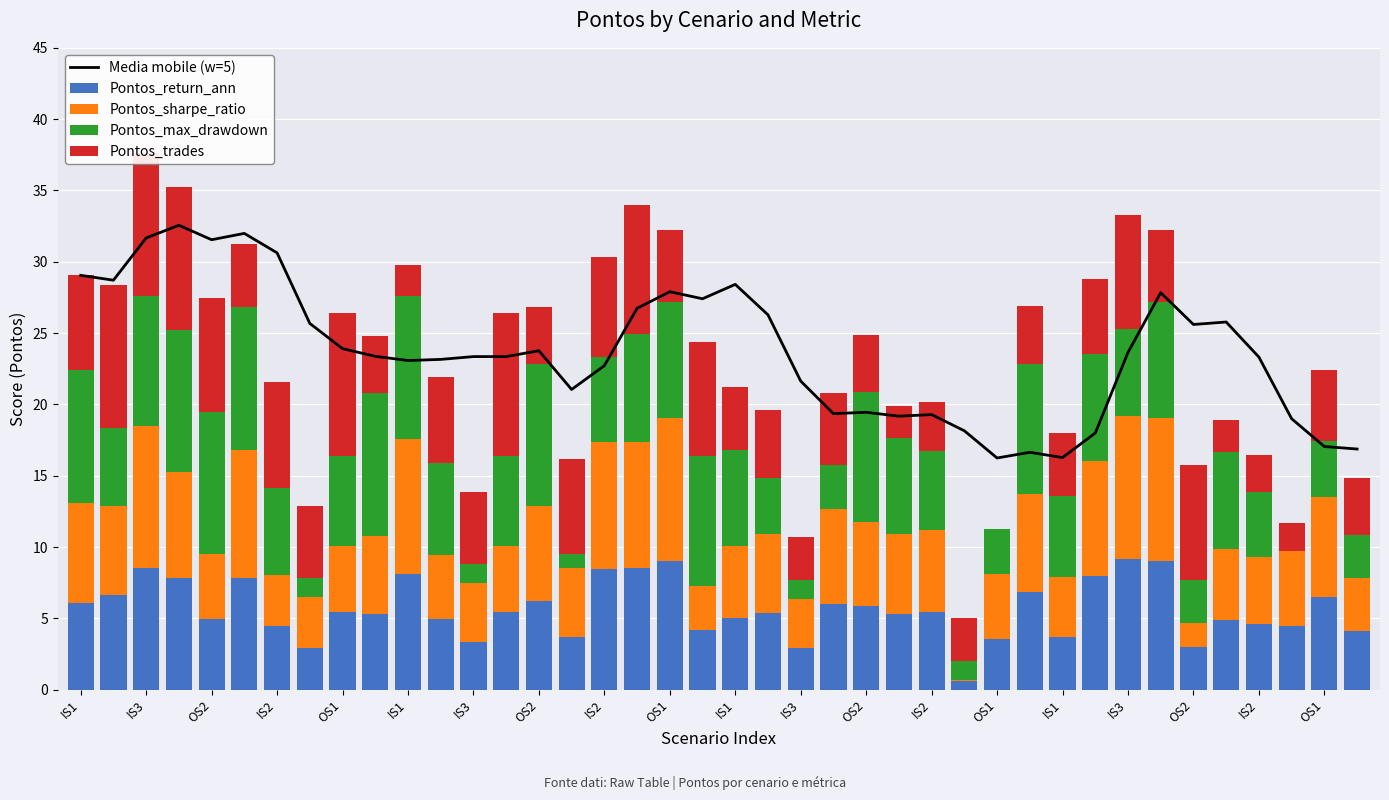

How many categories are shown in the chart?

40